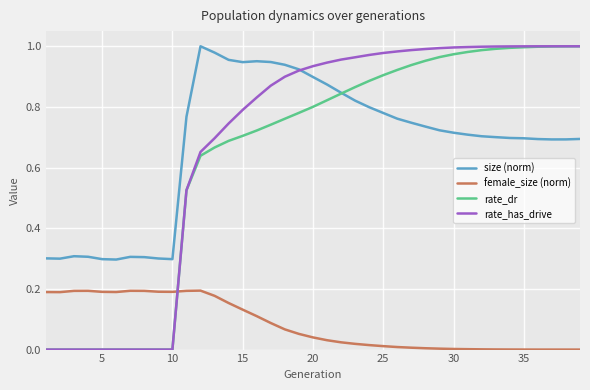

Which series has the widest spread of values?

rate_has_drive